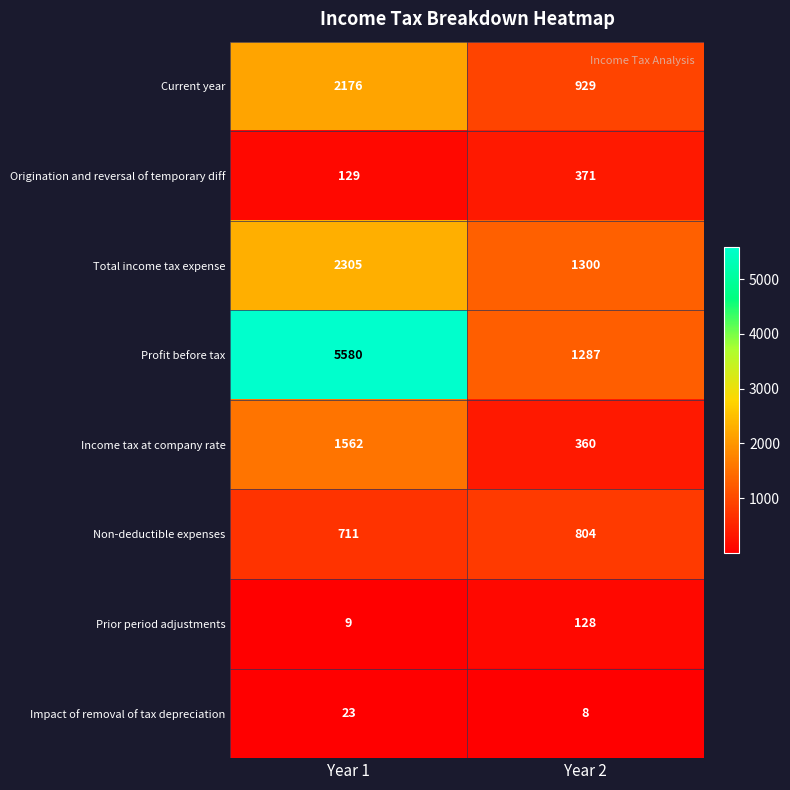

Which series has the largest total across all categories?

Profit before tax